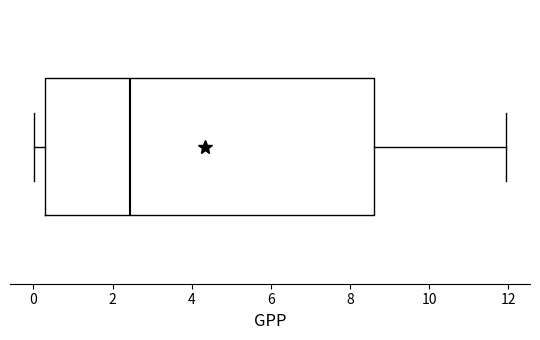

Read this box plot against the x-axis: the position of the median line, the range covered by the box, and the ends of both whiskers. The values are not printed on the chart, so give them approximately, as read against the axis.

median 2.4, box 0.2 to 8.6, whiskers 0.0 to 12.0